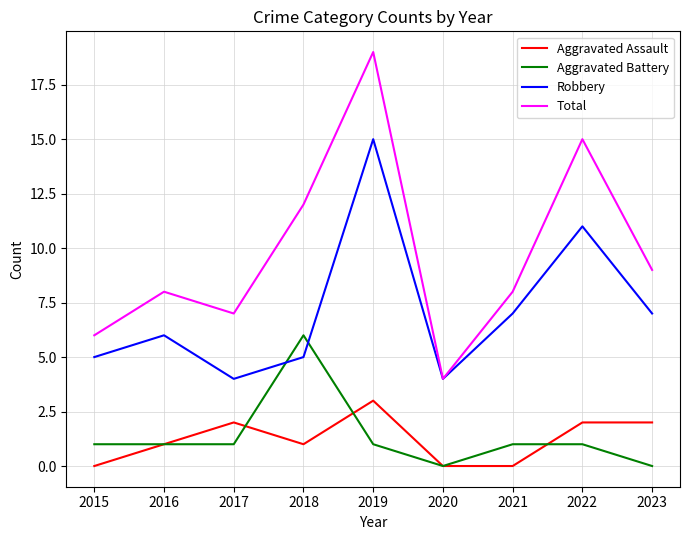

True or false: Robbery has a value of 11 at 2023.

False